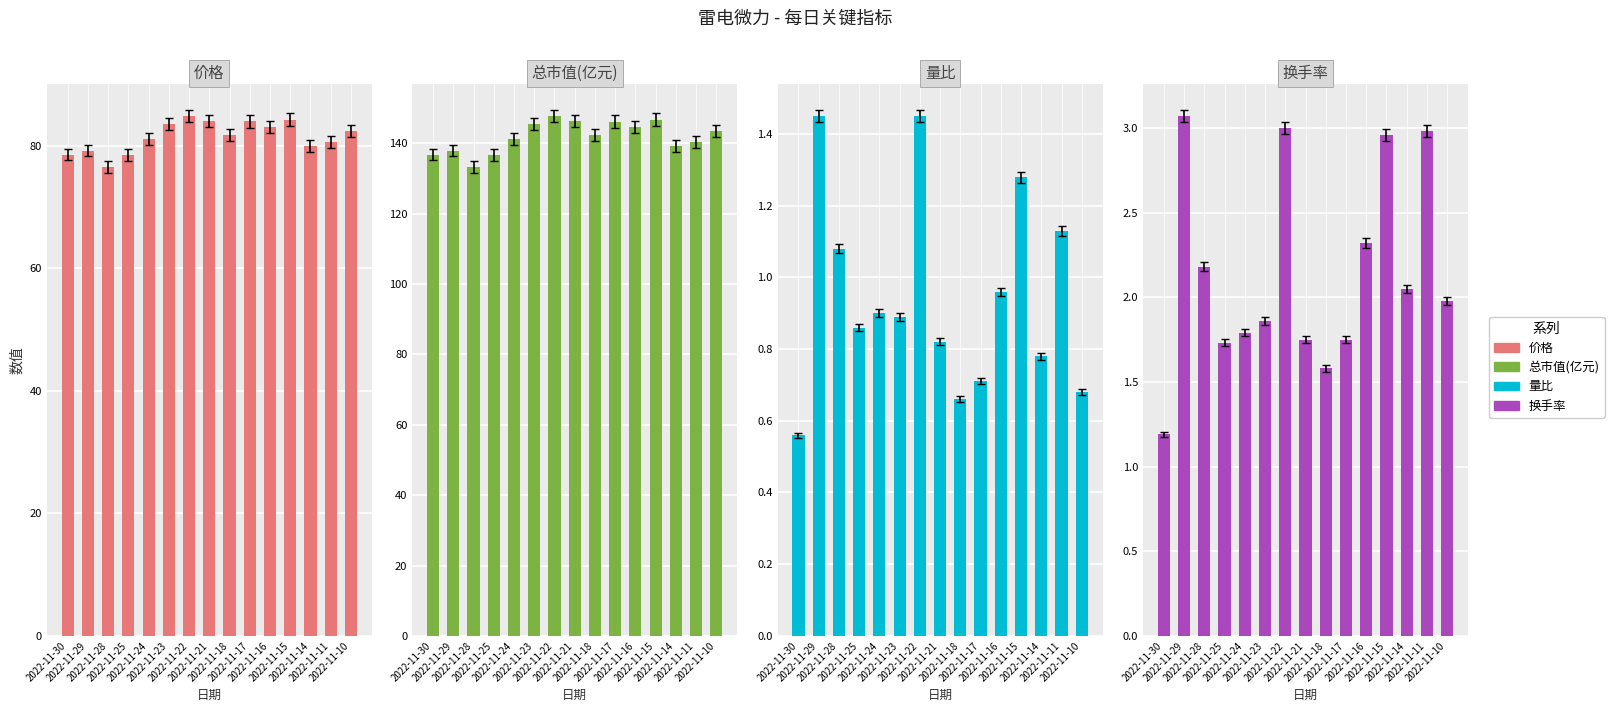

What is the total value across all series at 2022-11-17?

232.6